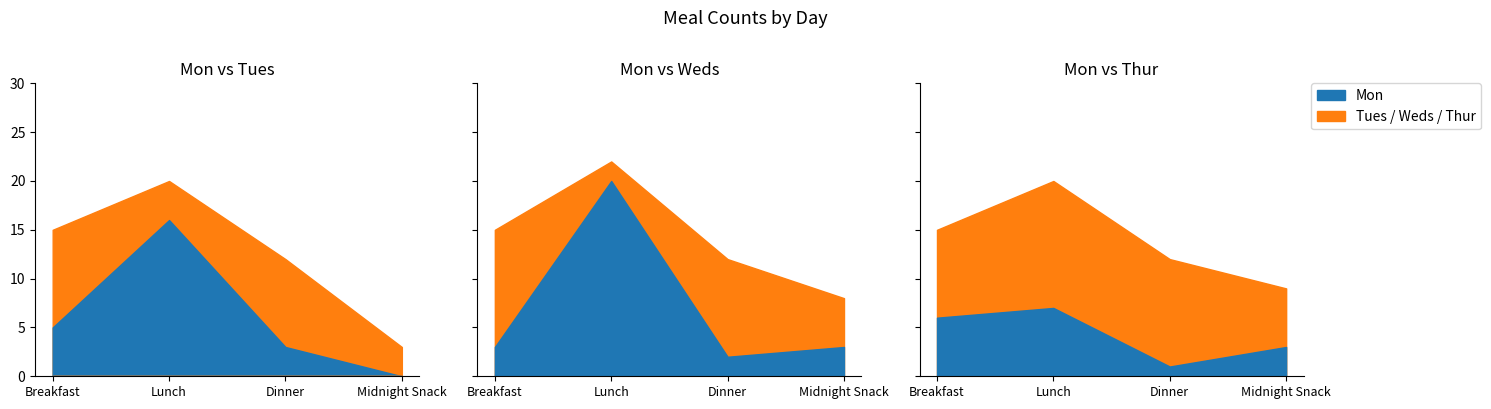

Does the chart display data point markers on the line(s)?

No